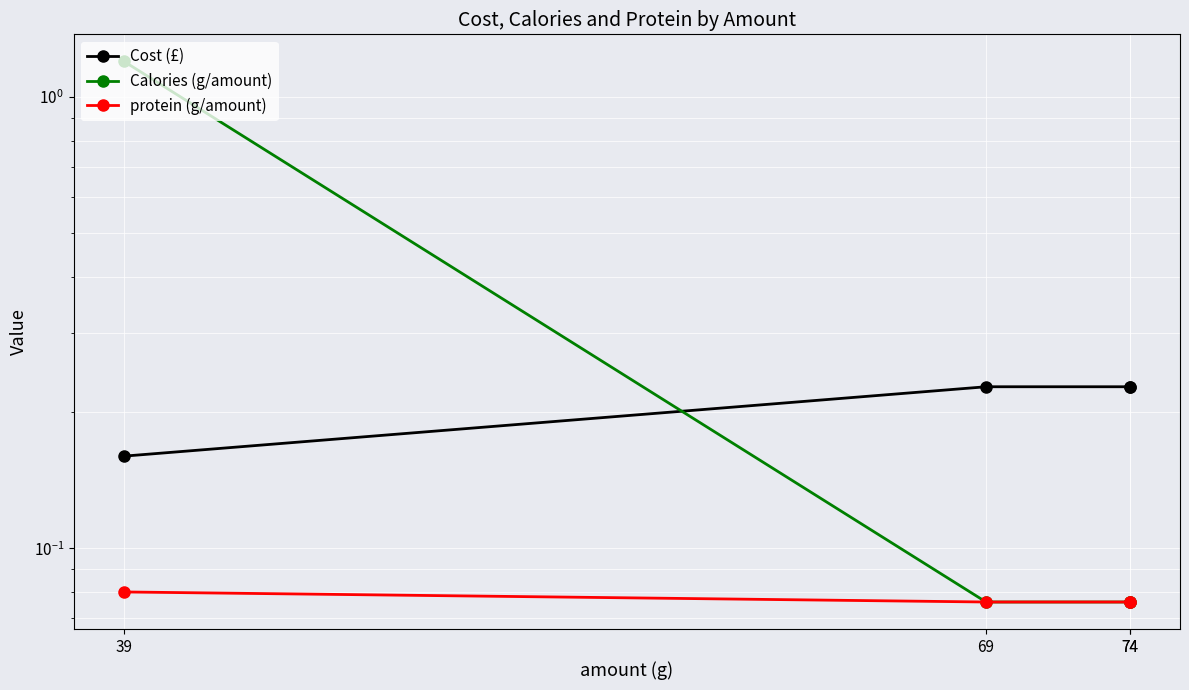

What is the sum of the Cost (£) values at 74 and 69?

0.5